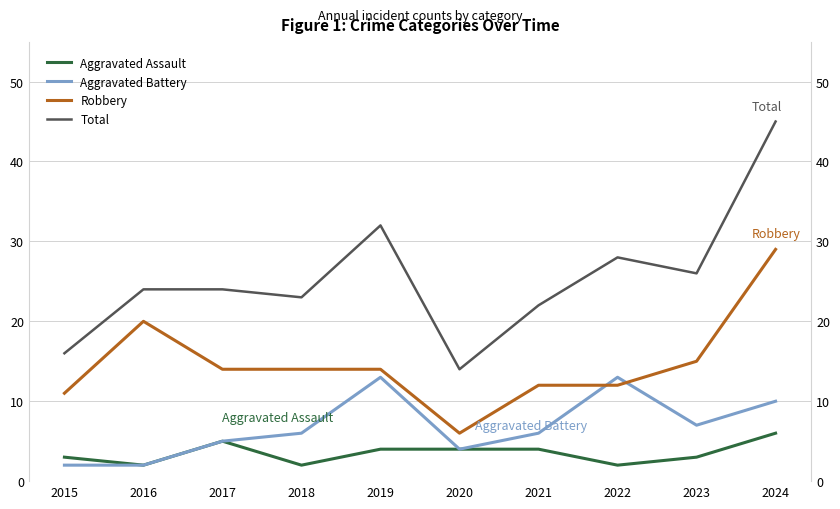

How many lines are shown in the chart?

4